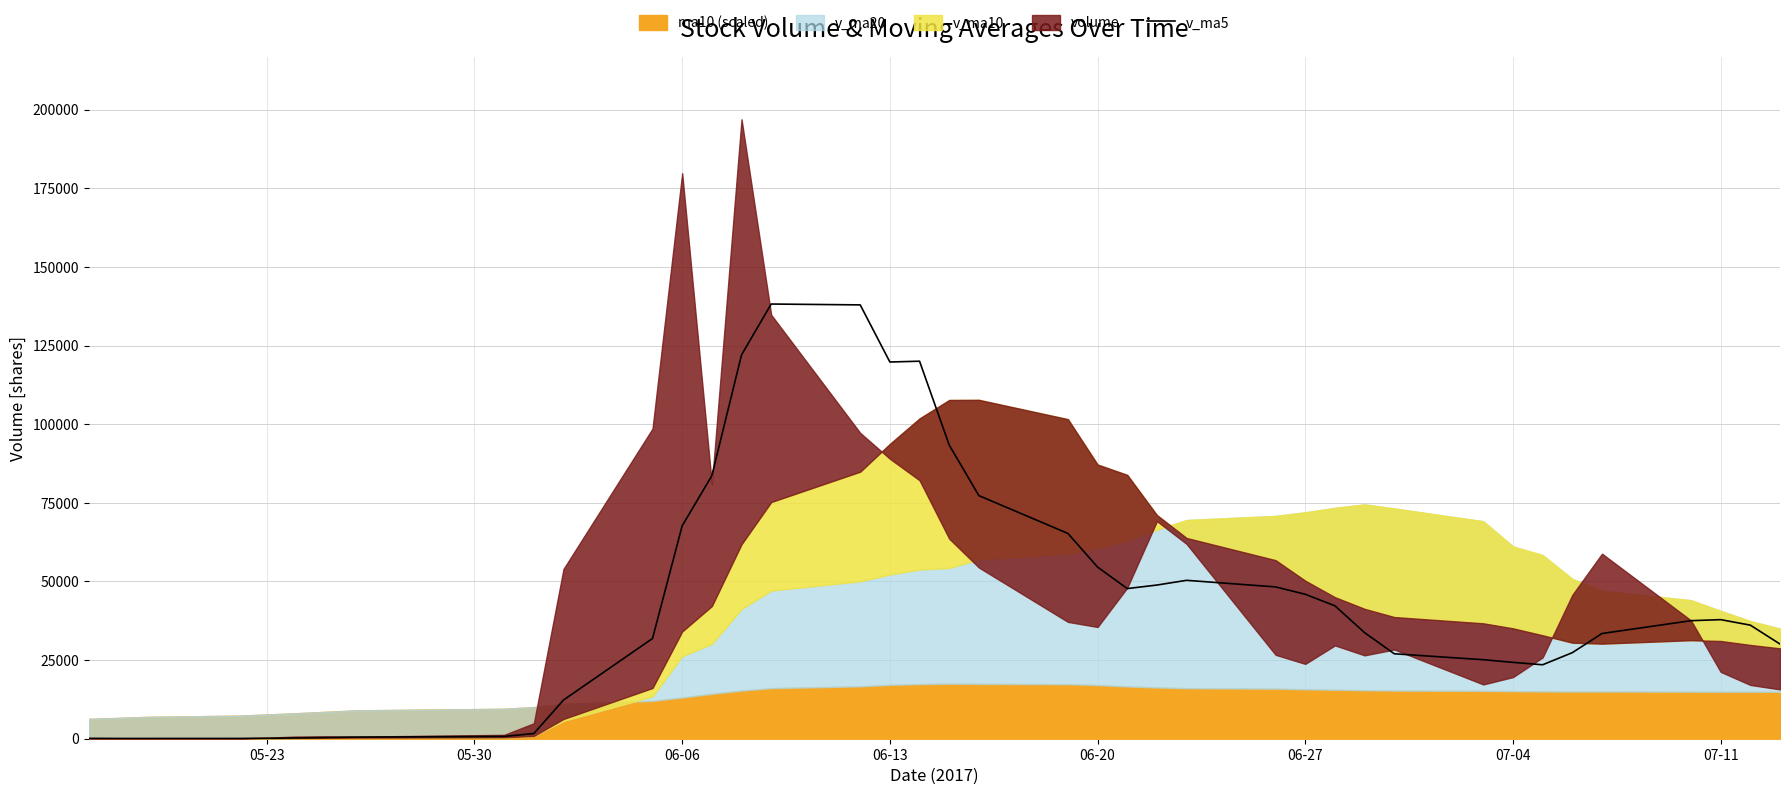

Reading left to right, what are all the values shown in this chart?

119.0	82.0	75.6	85.7	137.2	253.6	392.8	512.9	735.6	1648.5	12306.4	31882.6	67716.8	83650.4	122063.4	138226.0	137951.4	119789.3	120045.3	93372.3	77299.8	65280.5	54583.1	47748.5	48866.8	50368.4	48274.5	45927.4	42261.2	33723.7	27008.5	25124.0	24282.3	23518.7	27363.4	33458.1	37532.7	37866.4	36115.7	30106.7